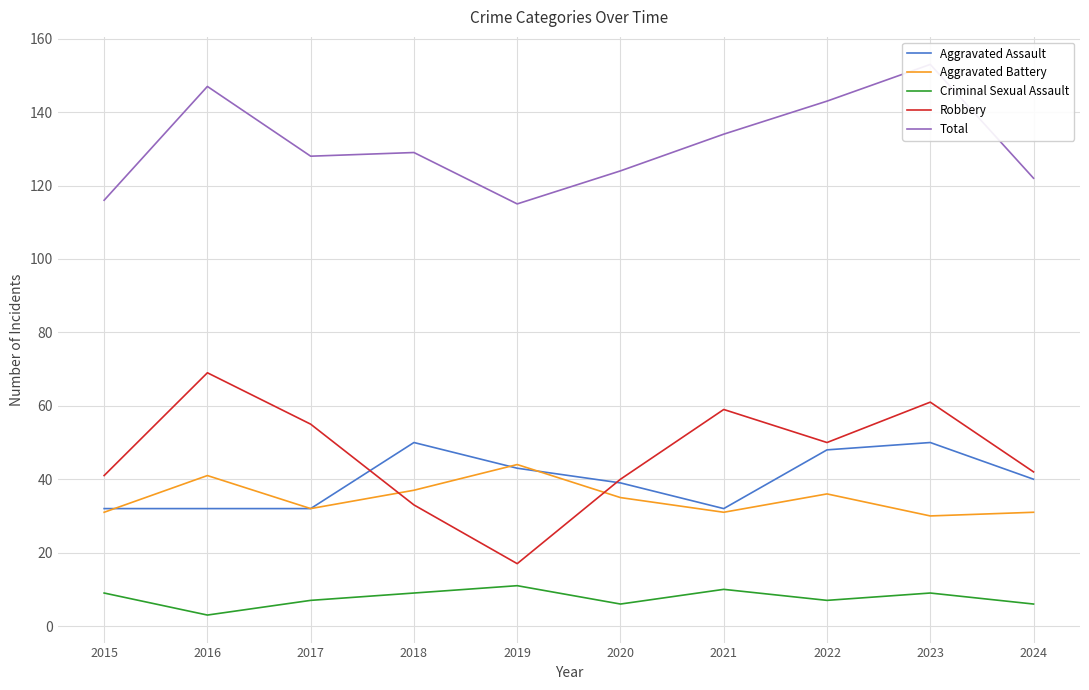

Between 2021 and 2024, which is larger?

2024